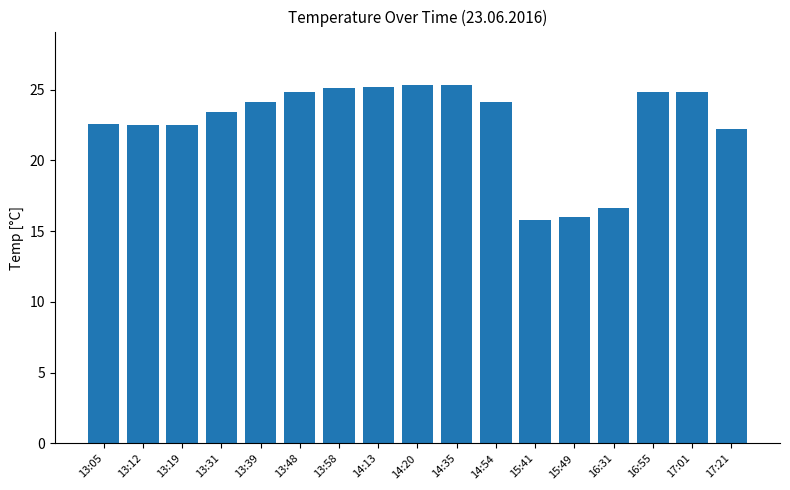

Approximately how many times larger is the value at 14:35 compared to 13:58?

1.0